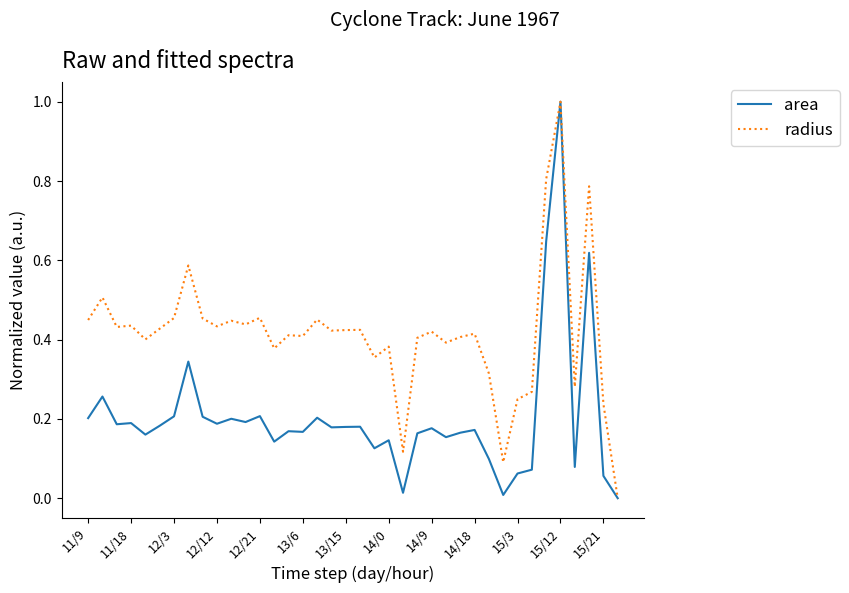

In radius, how many points are higher than both neighbors (excluding endpoints)?

13